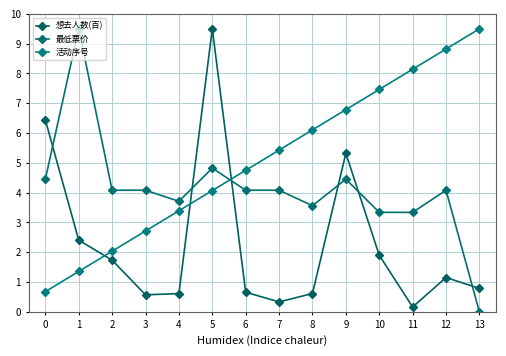

How many positive values does the 最低票价 series have?

13